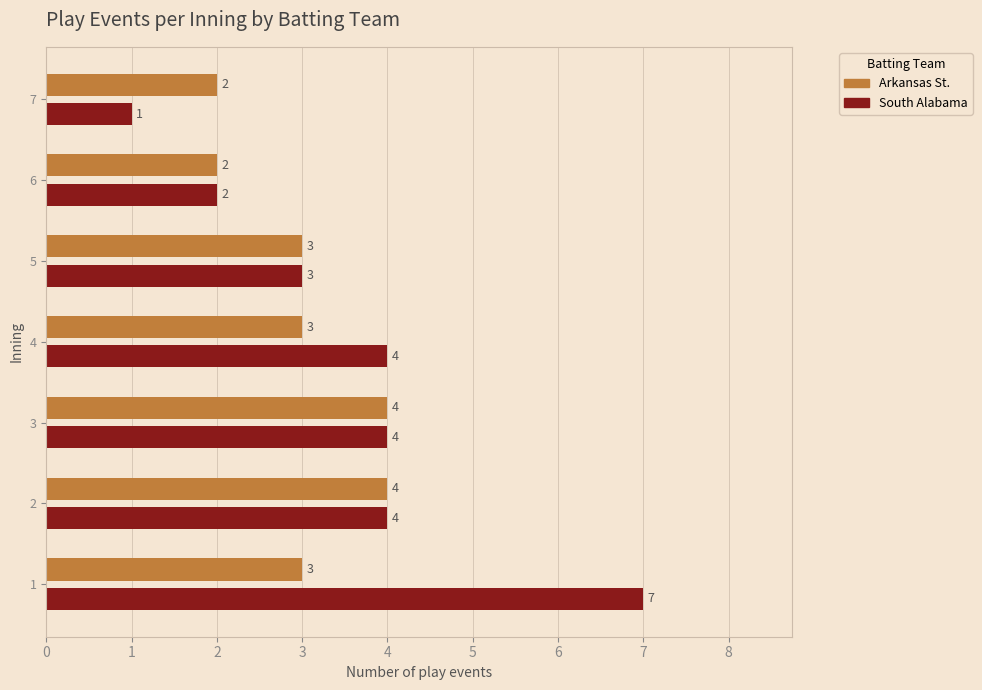

True or false: Arkansas St. has a value of 3 at 6.

False